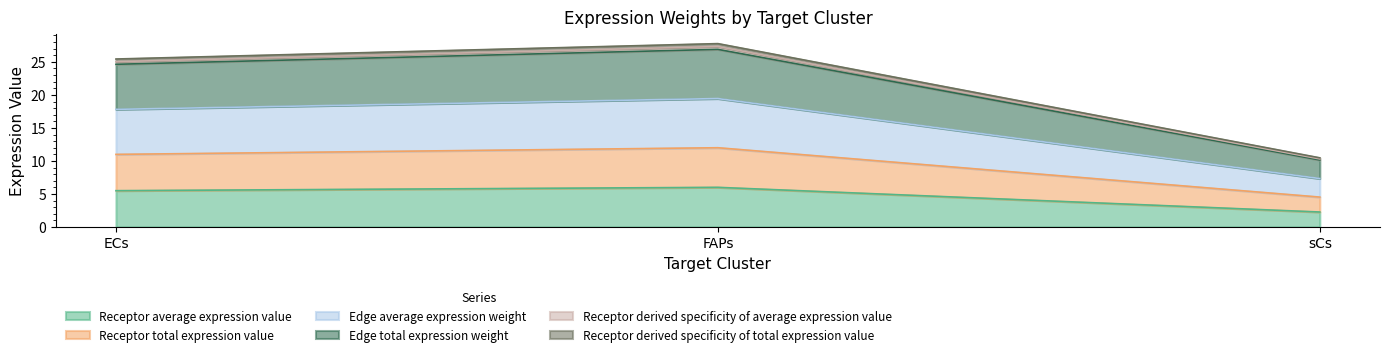

The Receptor total expression value series shows 7.6 at sCs. True or false?

False